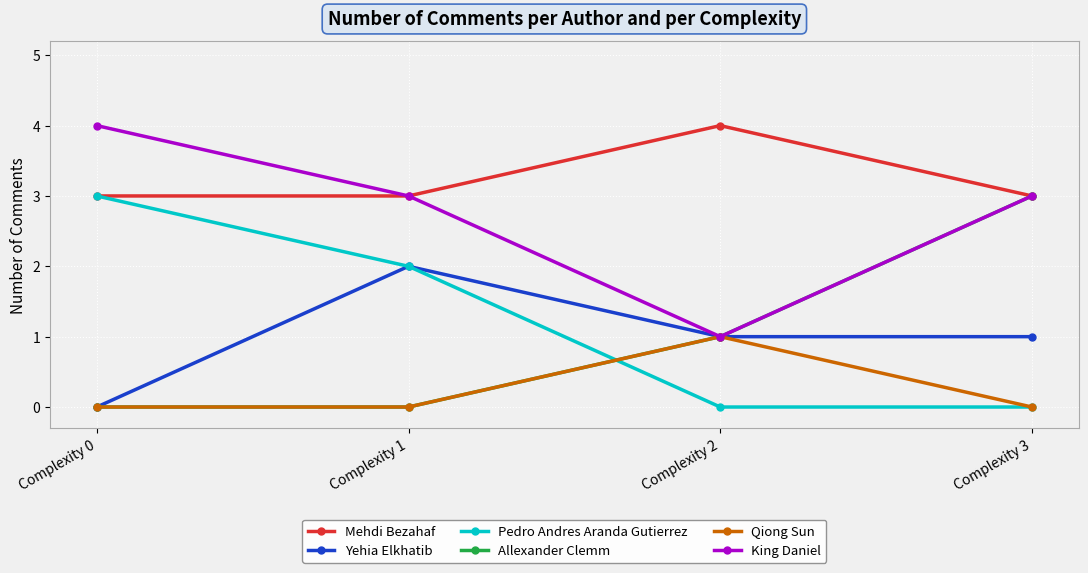

True or false: Qiong Sun has more than 0 interior local peaks.

True